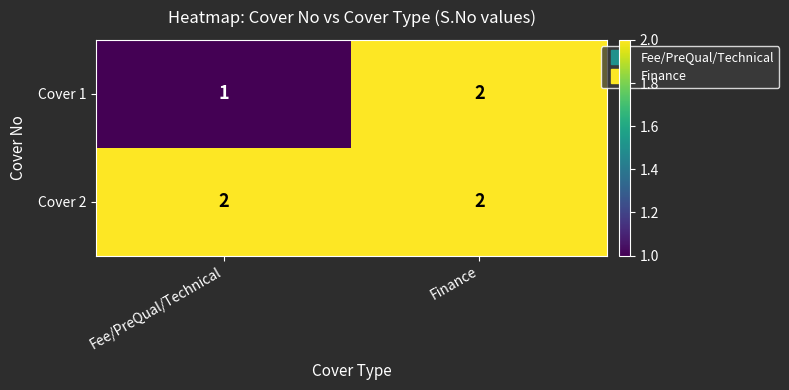

Reading left to right, what are all the values shown in this chart?

Cover 1: Fee/PreQual/Technical=1	Finance=2
Cover 2: Fee/PreQual/Technical=2	Finance=2